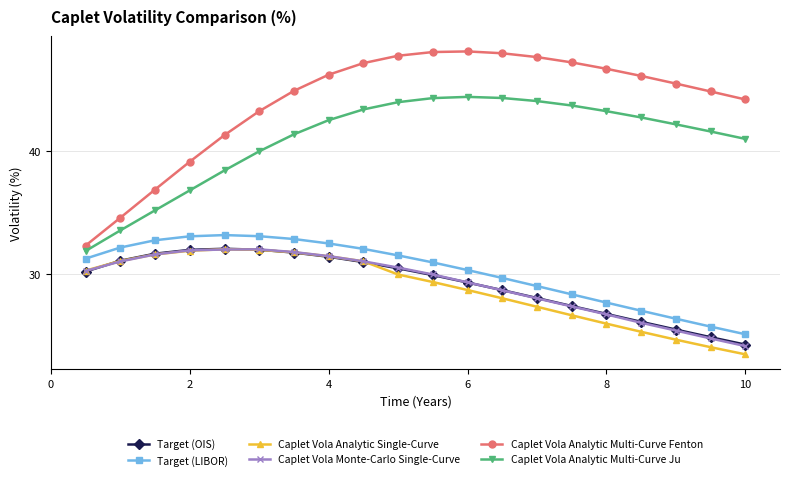

How many lines are shown in the chart?

6